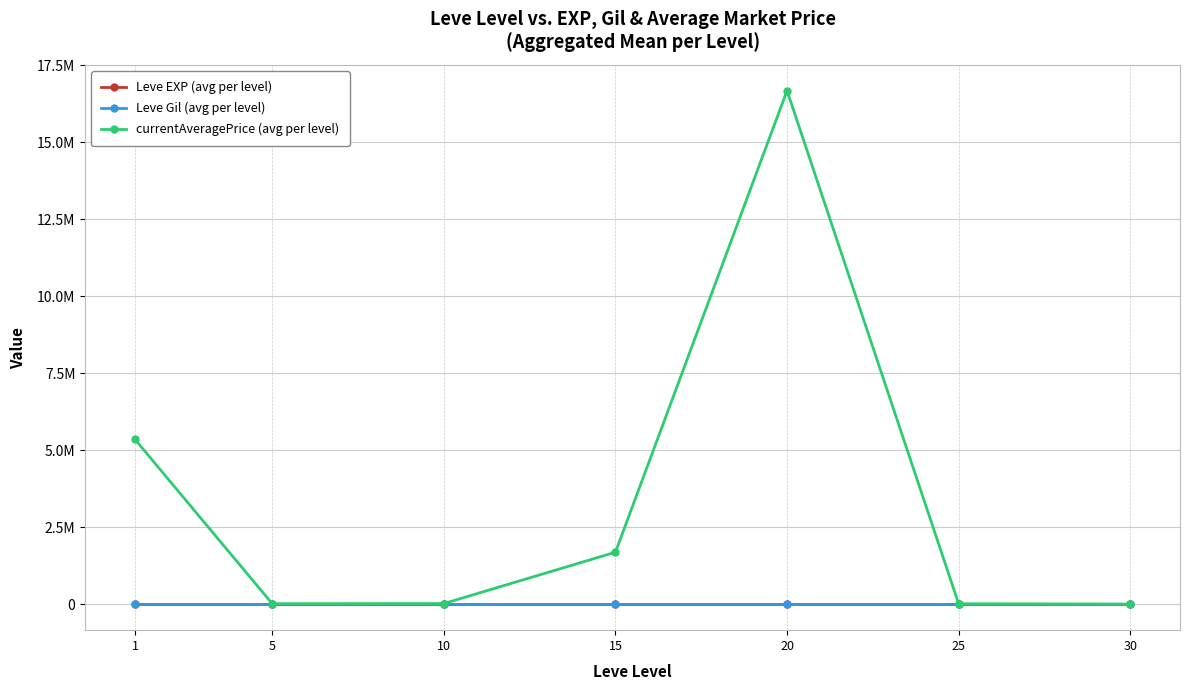

What is the difference between the maximum and minimum values in the Leve Gil (avg per level) series?

248.7